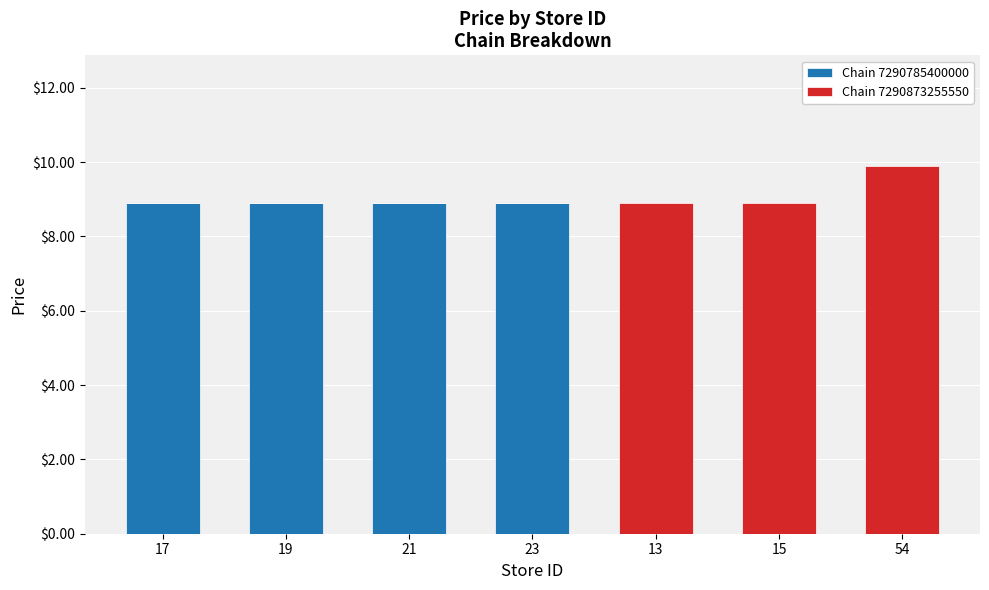

The value of Chain 7290785400000 at 21 is 12.2. True or false?

False